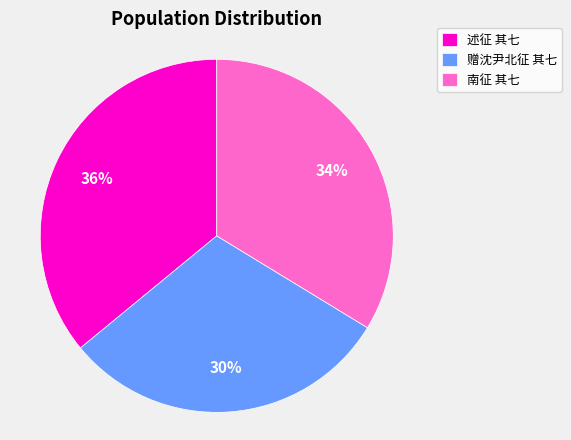

To the nearest percent, what is the average slice percentage?

33%